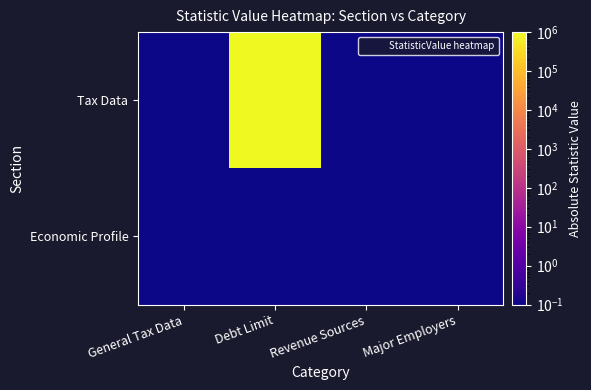

At which category is the sum across all series the highest?

Debt Limit